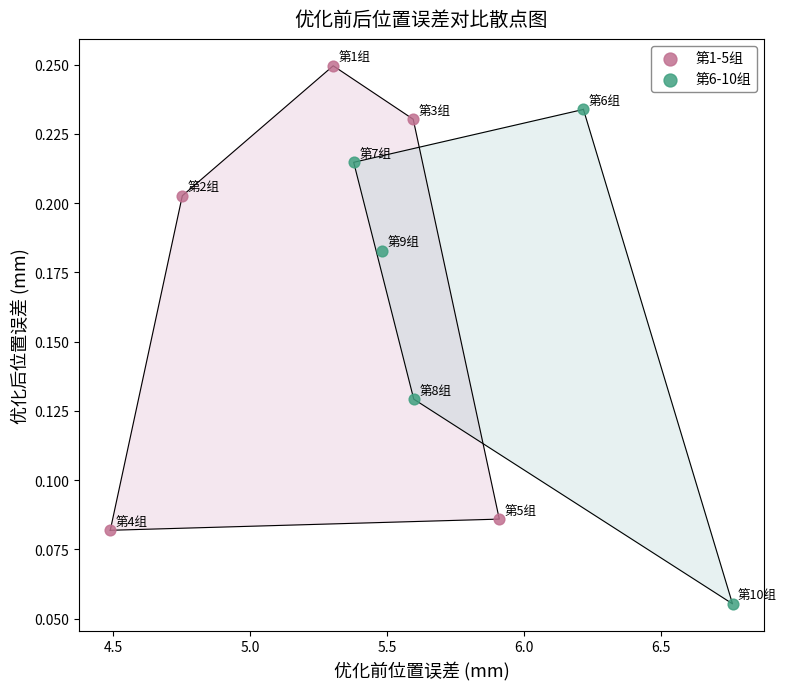

Which series reaches the maximum Y coordinate?

第1-5组